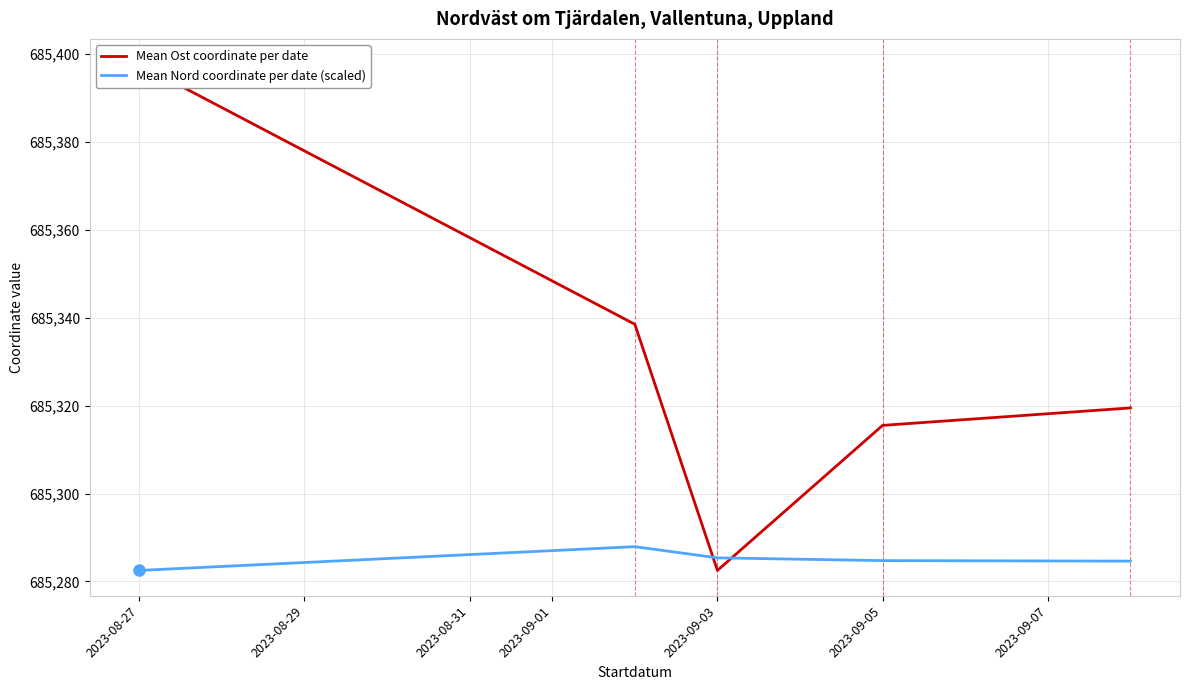

How many data points does each series have?

5